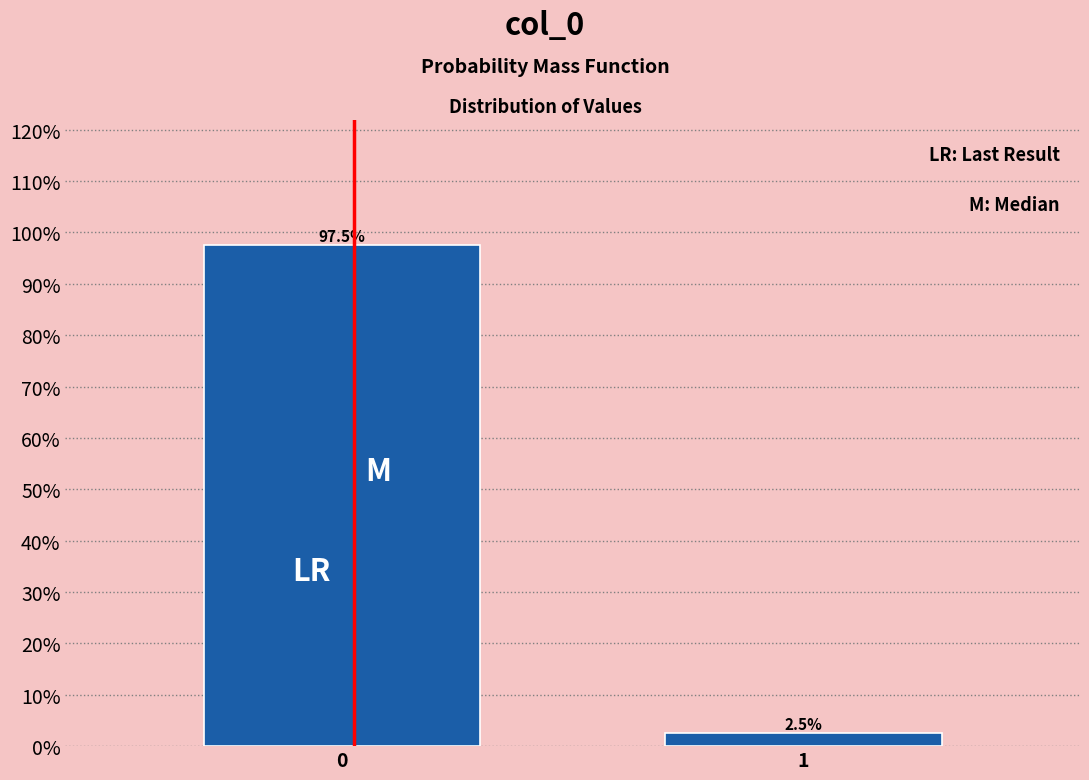

Reading left to right, list all the values displayed in this chart.

97.5	2.5